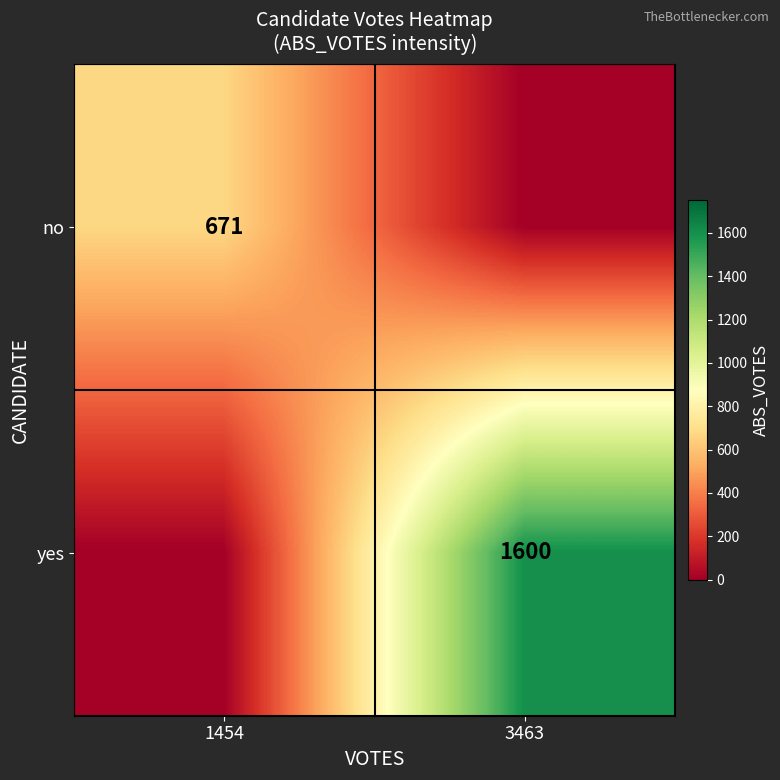

The value of no at 1454 is 246. True or false?

False